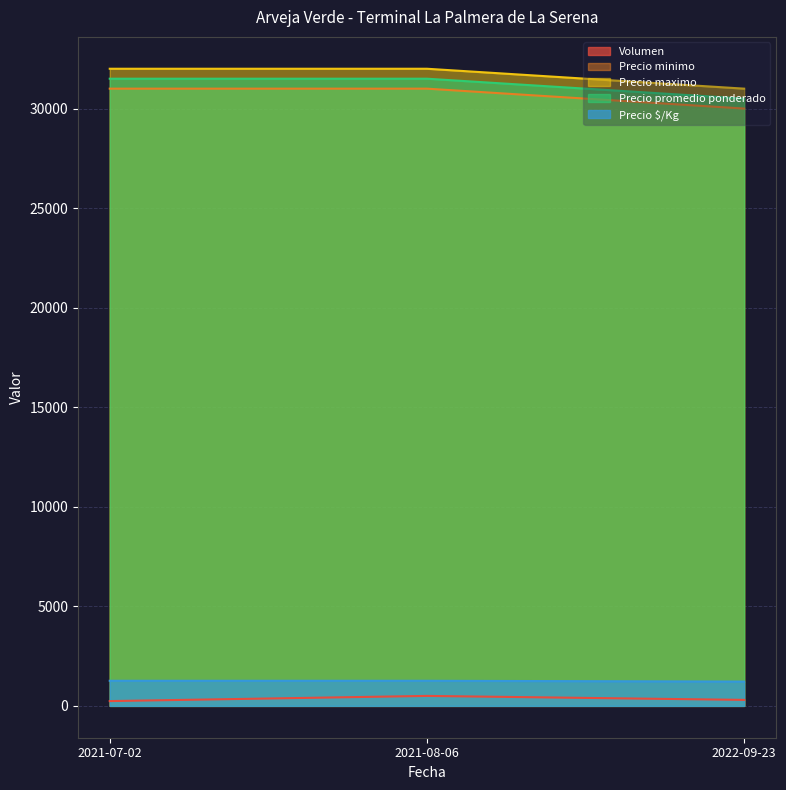

What is the difference between the second highest and minimum values in the Precio promedio ponderado series?

1000